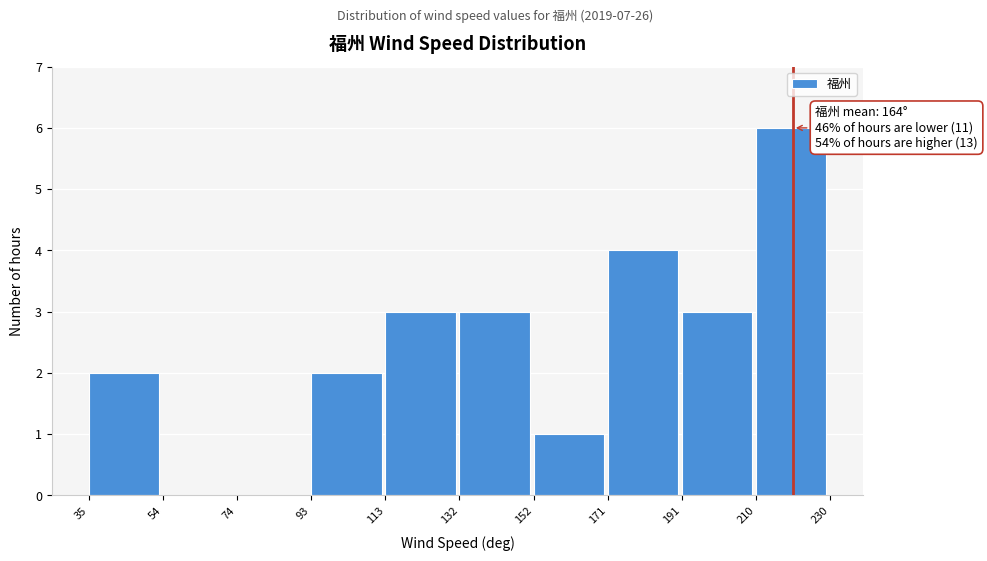

Which range on the x-axis has the tallest bar?

210 to 230